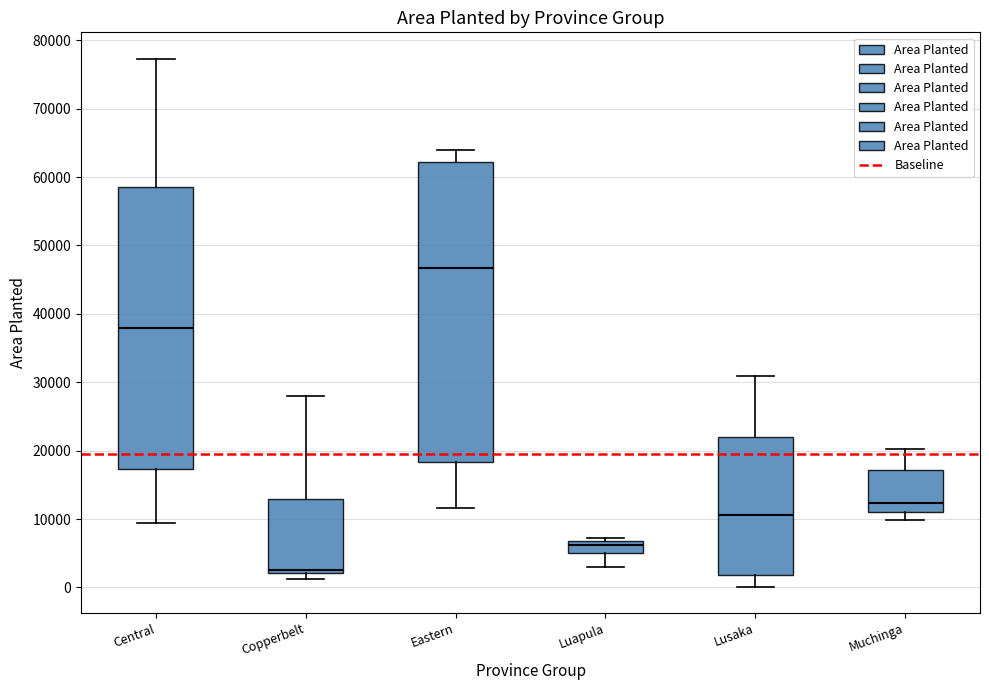

Comparing the boxes themselves (not the whiskers), which one is the tallest?

Eastern